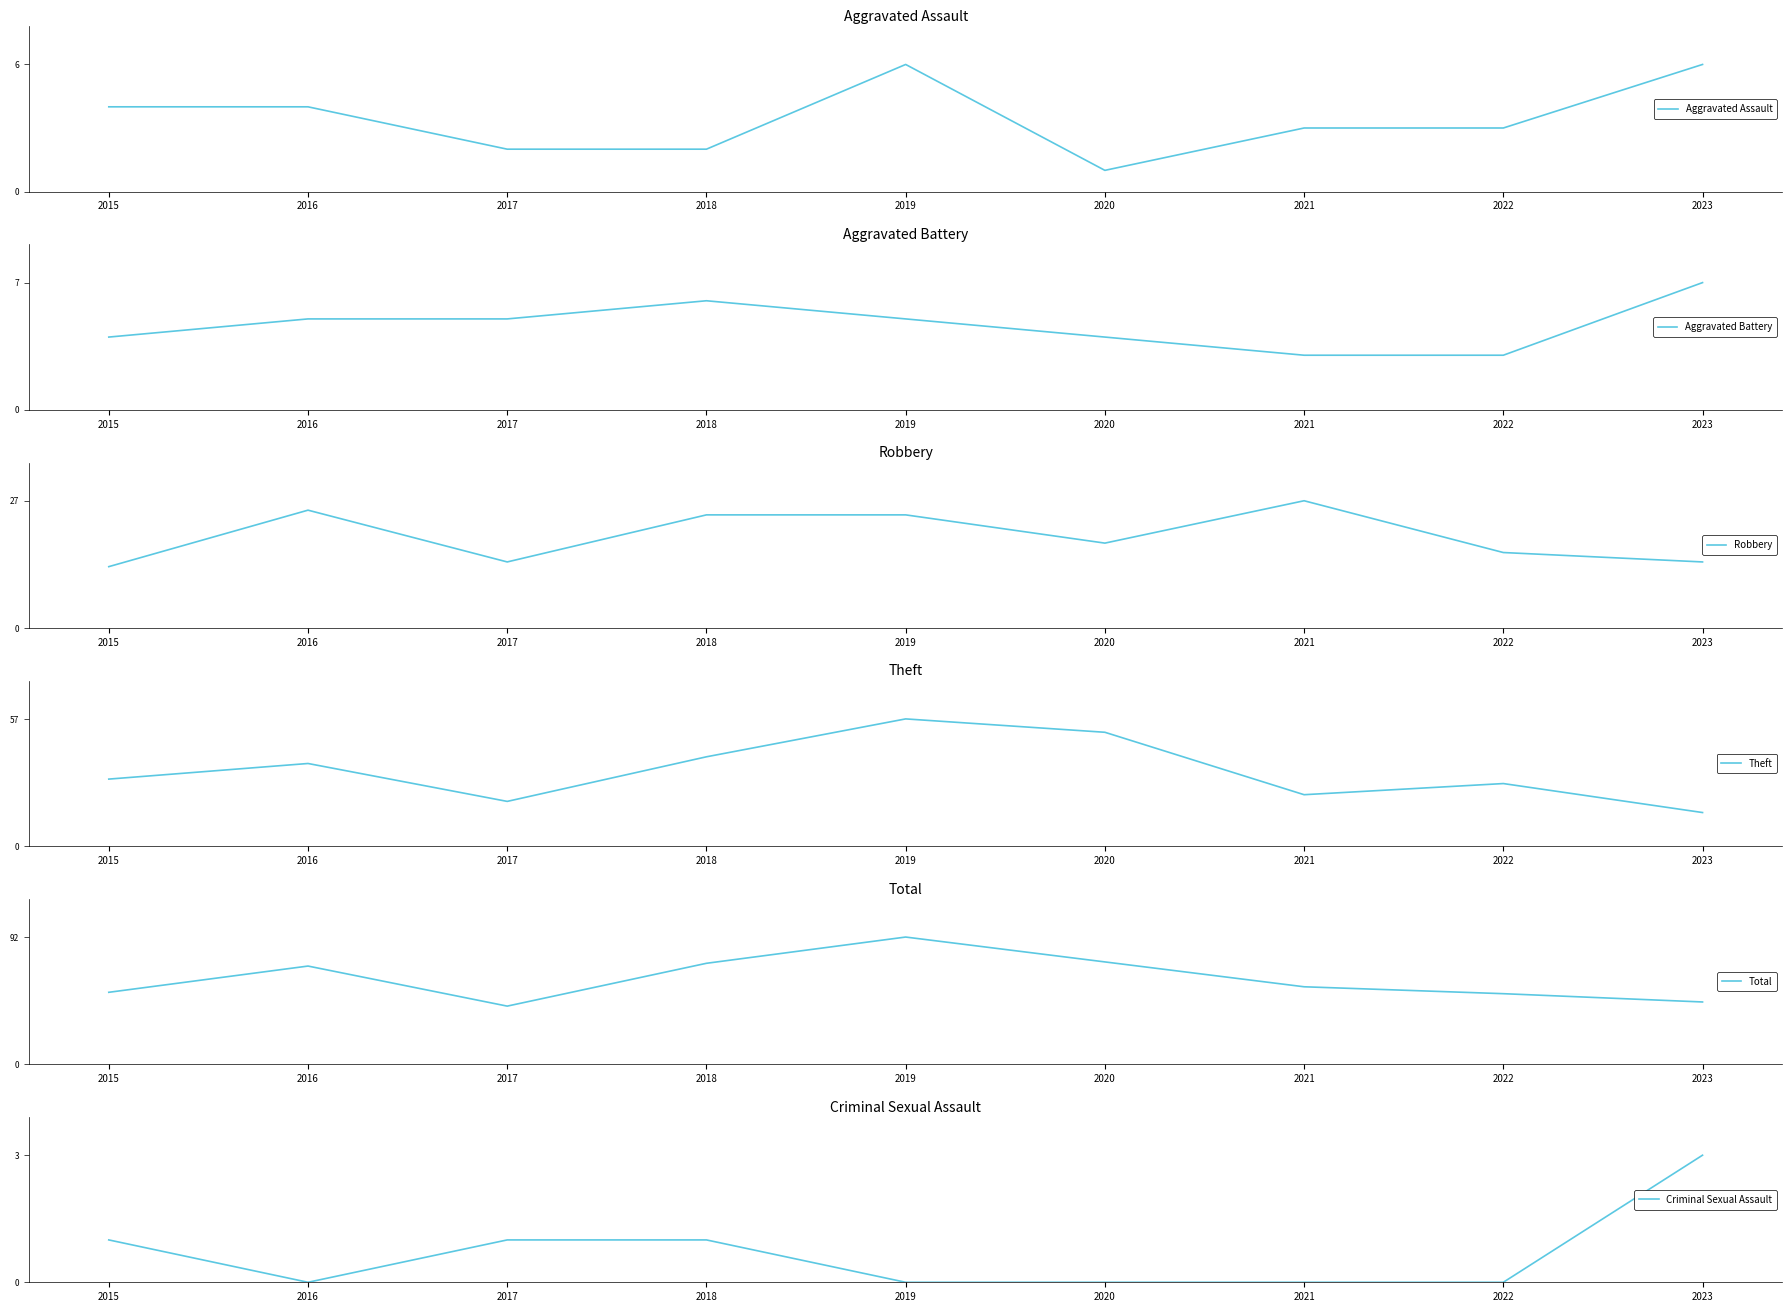

How many Criminal Sexual Assault values are between 0 and 1?

8